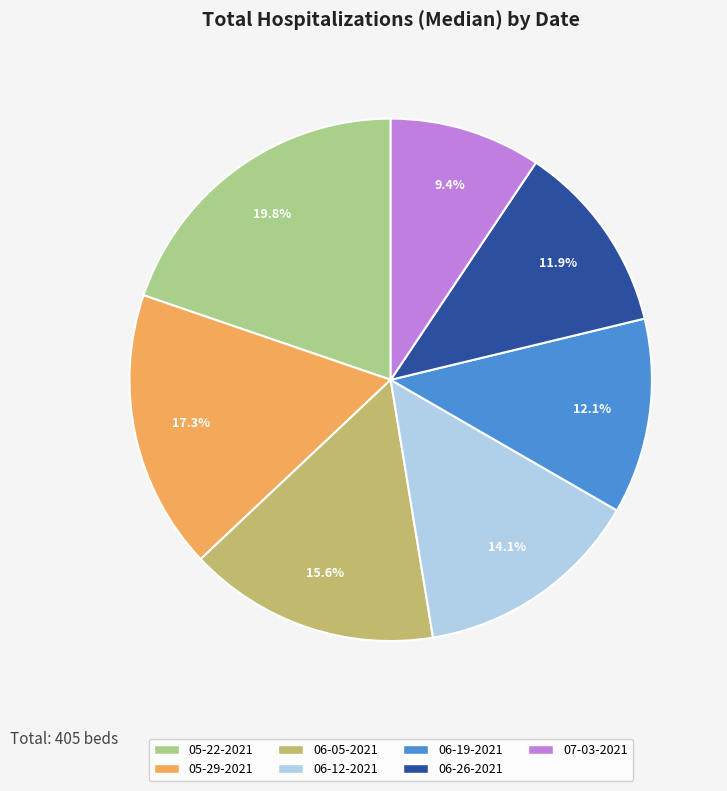

Count the number of slices in the pie.

7